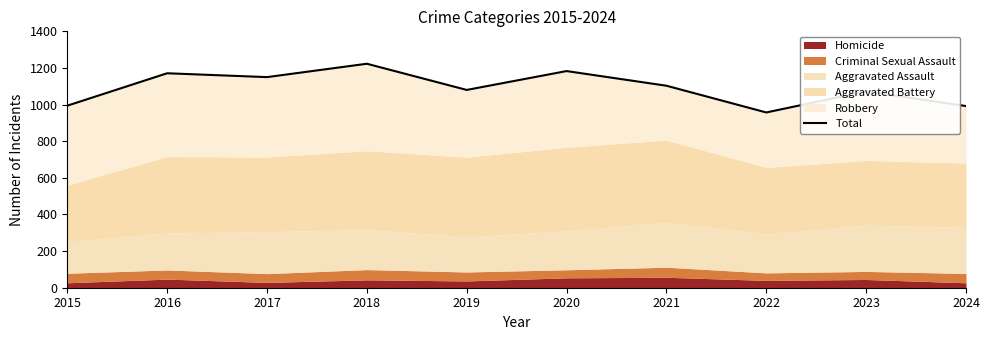

Reading left to right, extract all data points from this chart.

2015=994	2016=1171	2017=1150	2018=1223	2019=1080	2020=1183	2021=1103	2022=957	2023=1072	2024=992